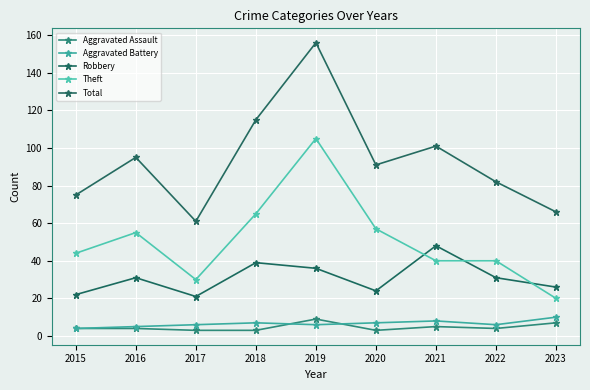

Is it true that Aggravated Battery equals 5 at 2021?

False